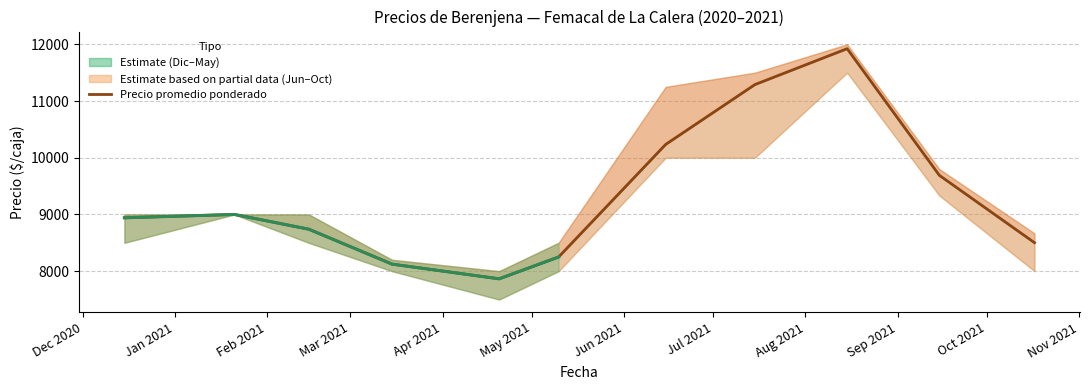

What is the sum of the values at Oct 2021 and Aug 2021?

20425